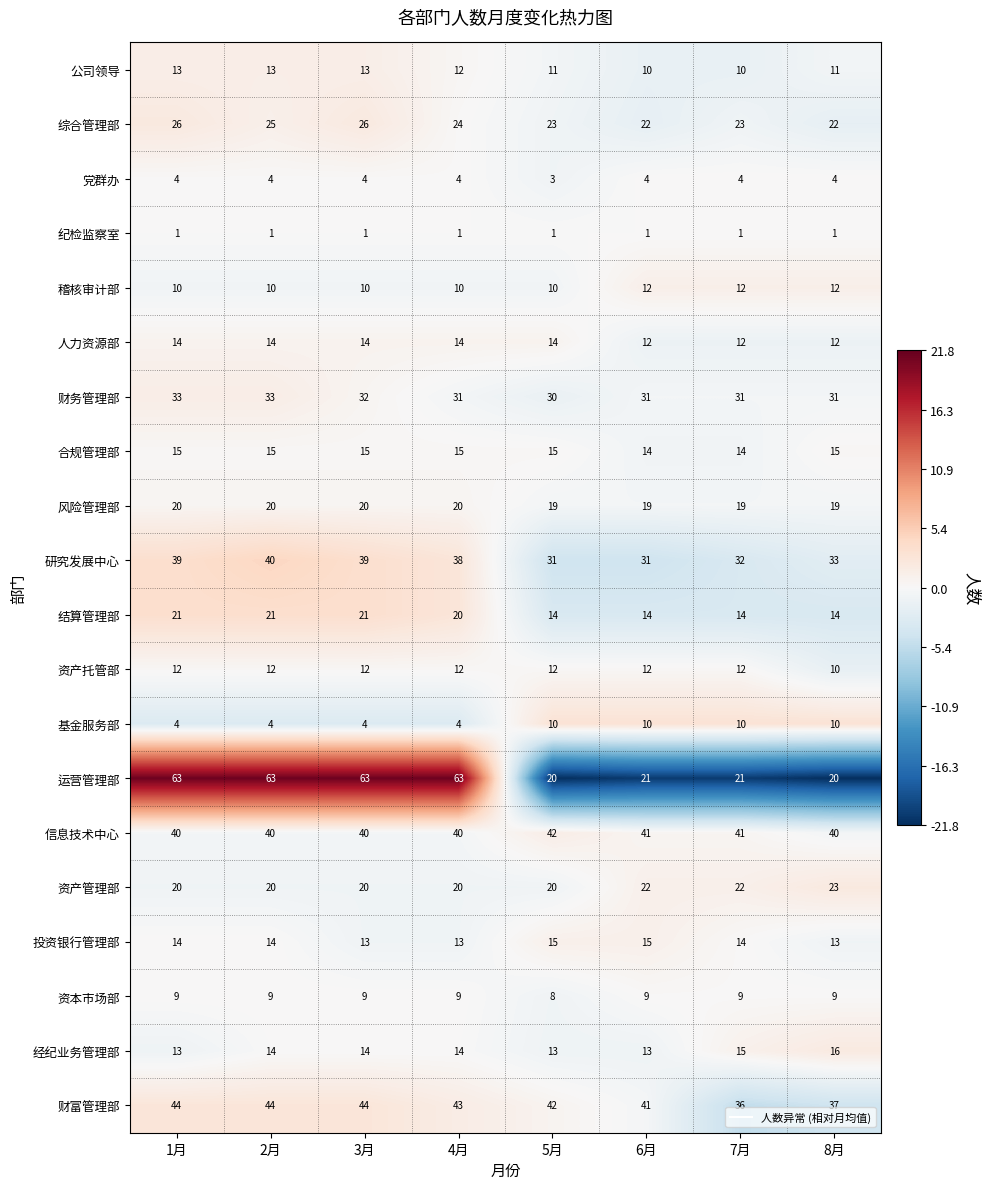

What is the maximum value shown in the chart?

63